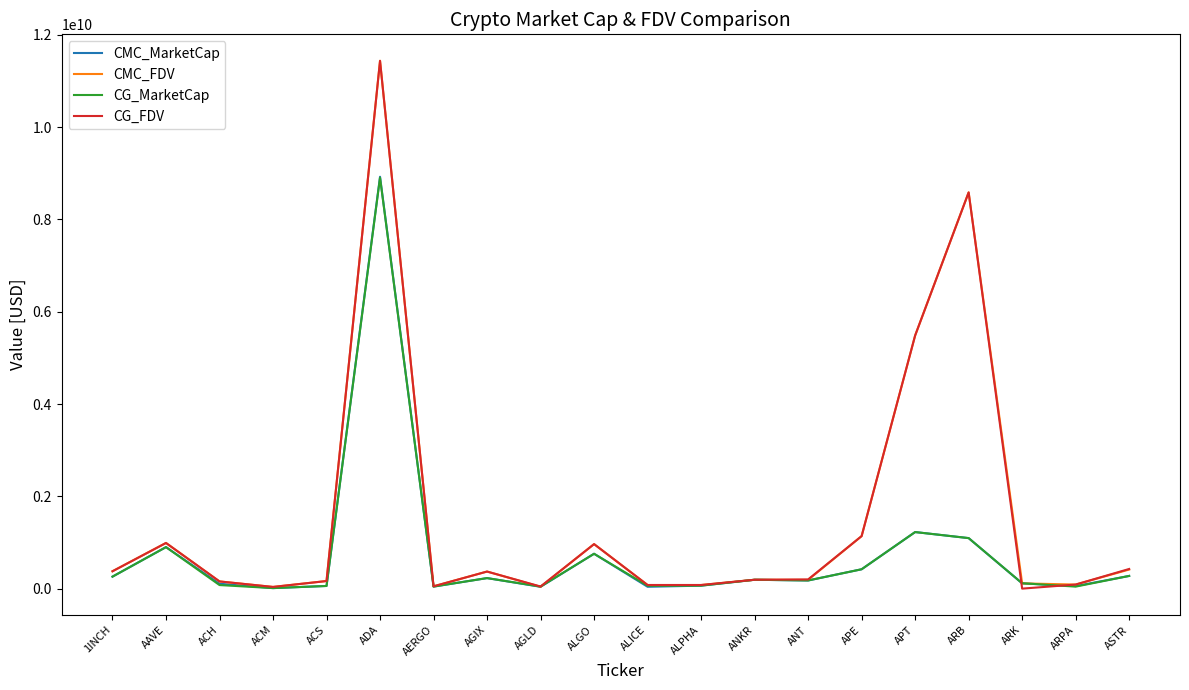

What are all the series names shown in the legend?

CMC_MarketCap, CMC_FDV, CG_MarketCap, CG_FDV